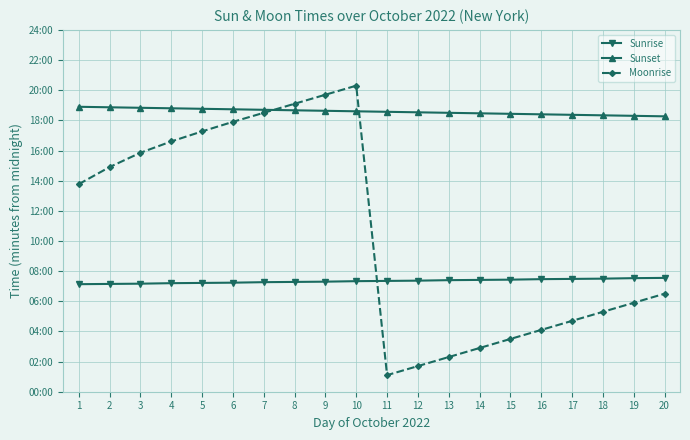

List the labels in order of Moonrise value, smallest first.

11, 12, 13, 14, 15, 16, 17, 18, 19, 20, 1, 2, 3, 4, 5, 6, 7, 8, 9, 10